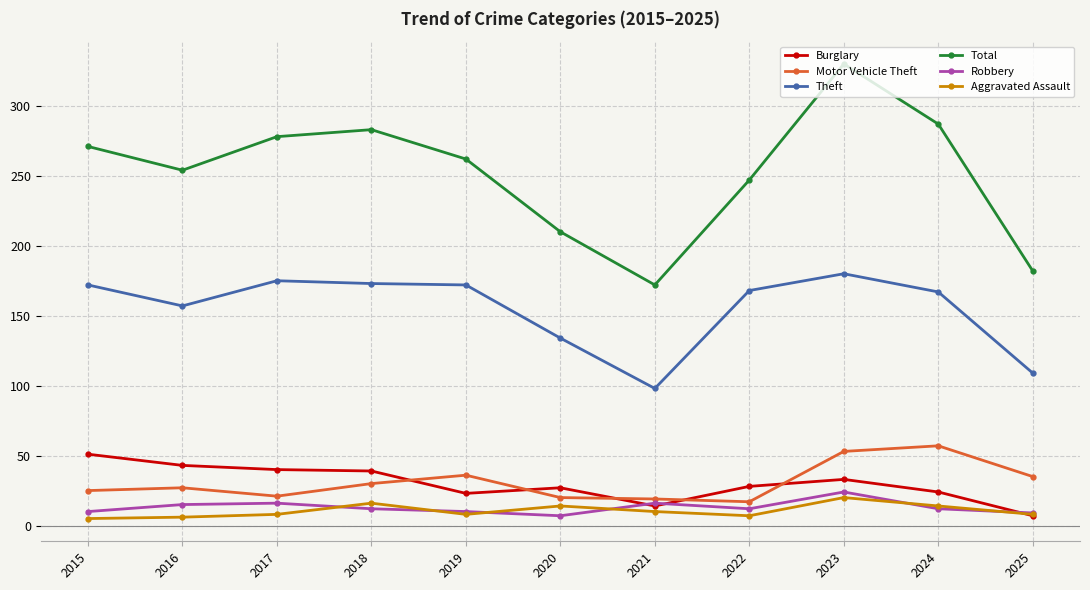

What are all the series names shown in the legend?

Burglary, Motor Vehicle Theft, Theft, Total, Robbery, Aggravated Assault